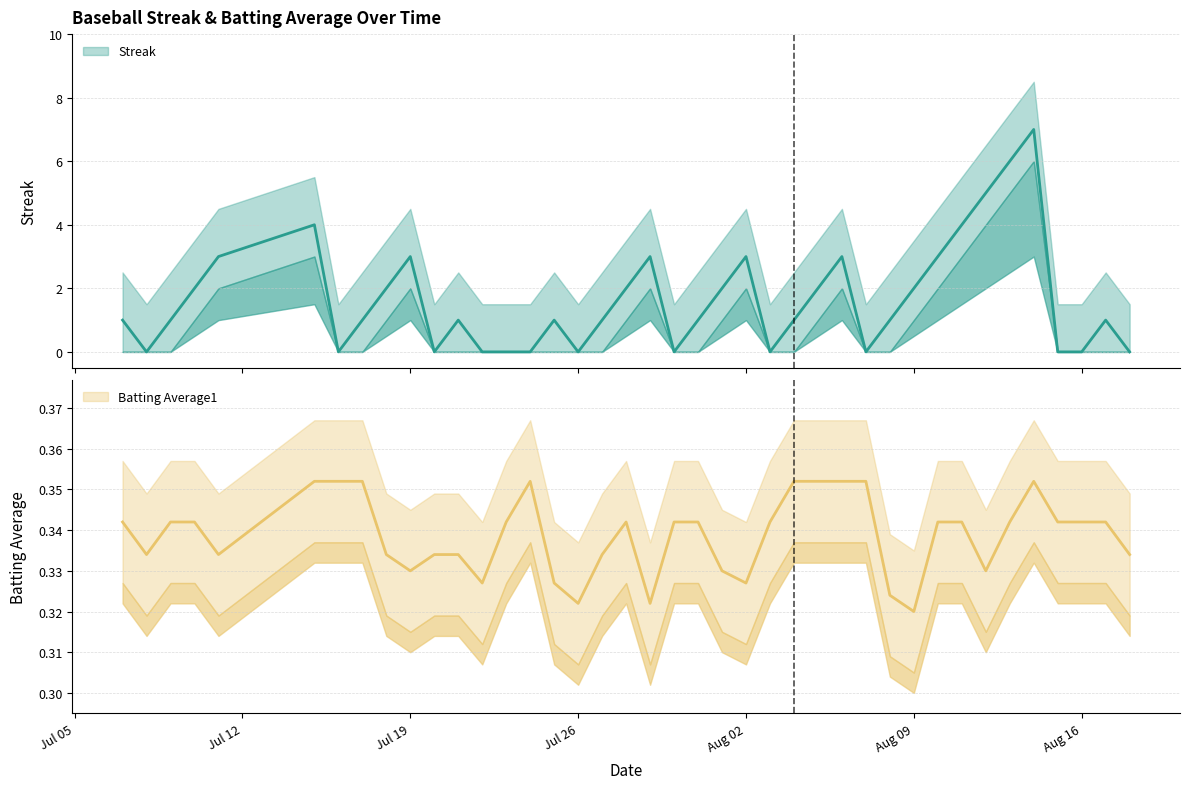

True or false: Batting Average1 has a value of 0.1 at Jul 19.

False